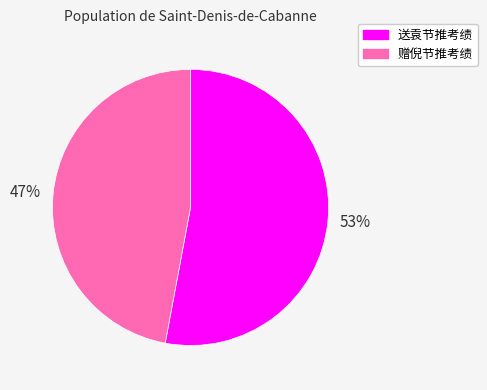

Approximately how many times larger is the value at 送袁节推考绩 compared to 赠倪节推考绩?

1.1